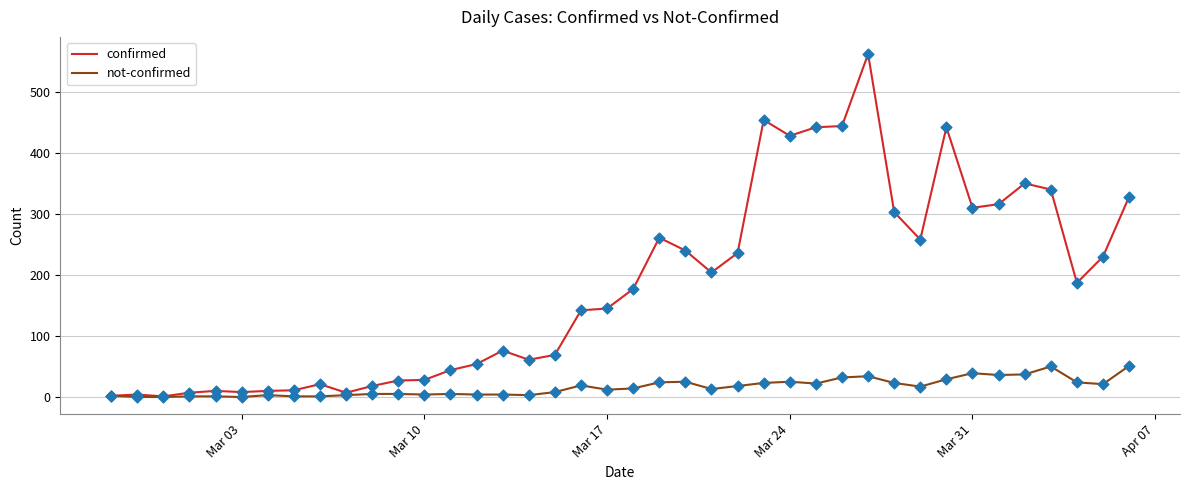

Which series has the largest total across all categories?

confirmed